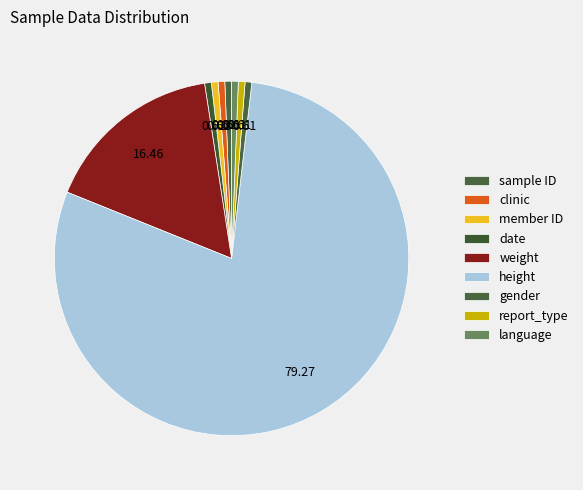

Does height account for over 50% of the chart?

Yes